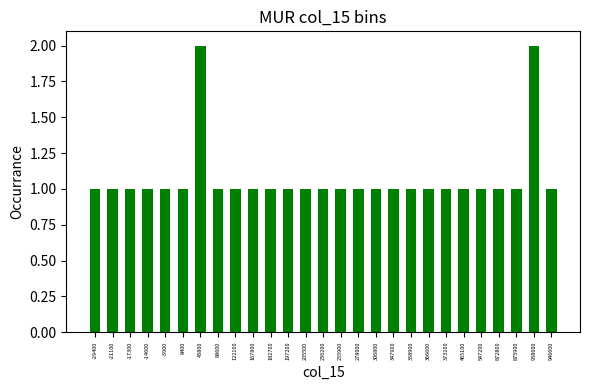

Reading right to left, transcribe all the data shown in this chart.

946600=1	938600=2	875900=1	872800=1	547200=1	465100=1	373200=1	366600=1	358900=1	347900=1	306800=1	278000=1	255900=1	236200=1	205500=1	197200=1	182700=1	167800=1	122100=1	88600=1	43800=2	8400=1	-3900=1	-14600=1	-17300=1	-21100=1	-29400=1